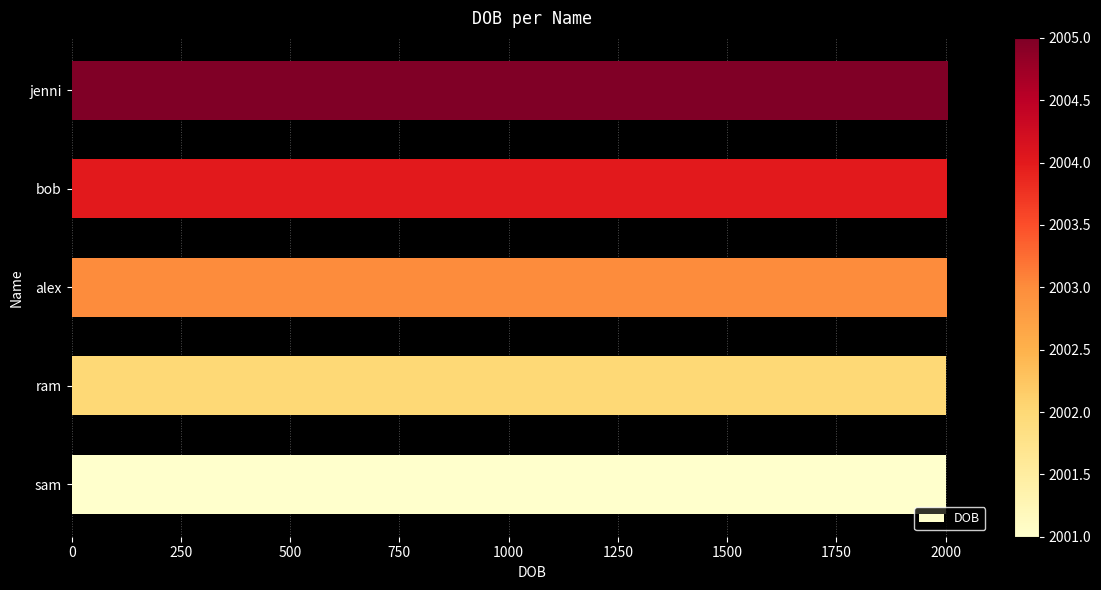

What is the sum of all values?

10015